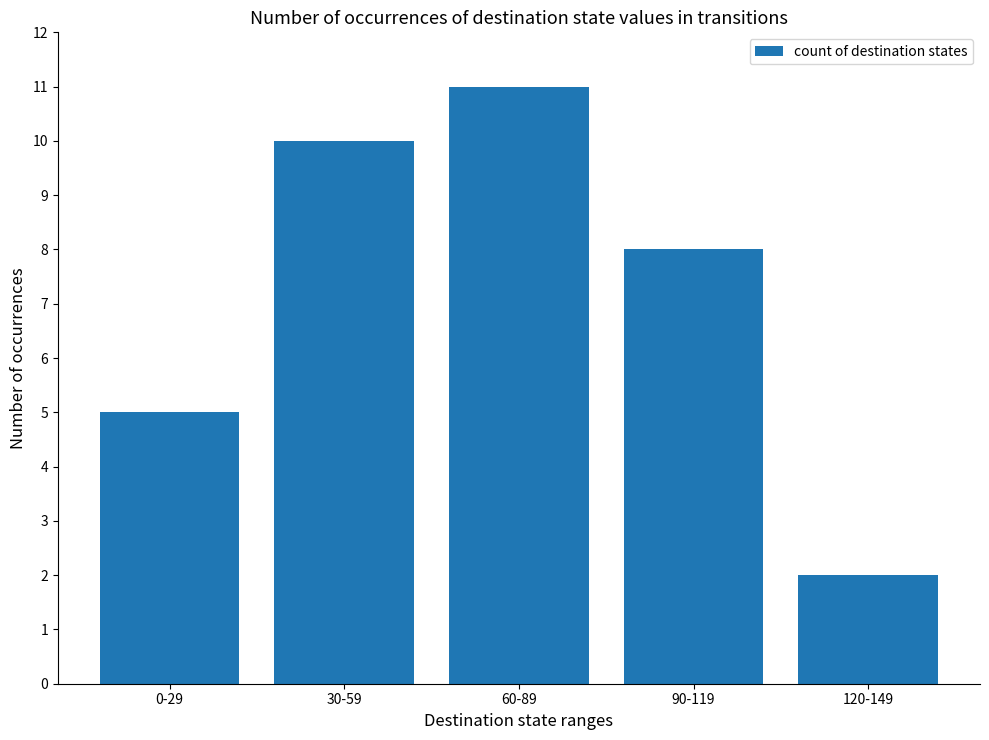

Rank the categories by value from highest to lowest.

60-89, 30-59, 90-119, 0-29, 120-149